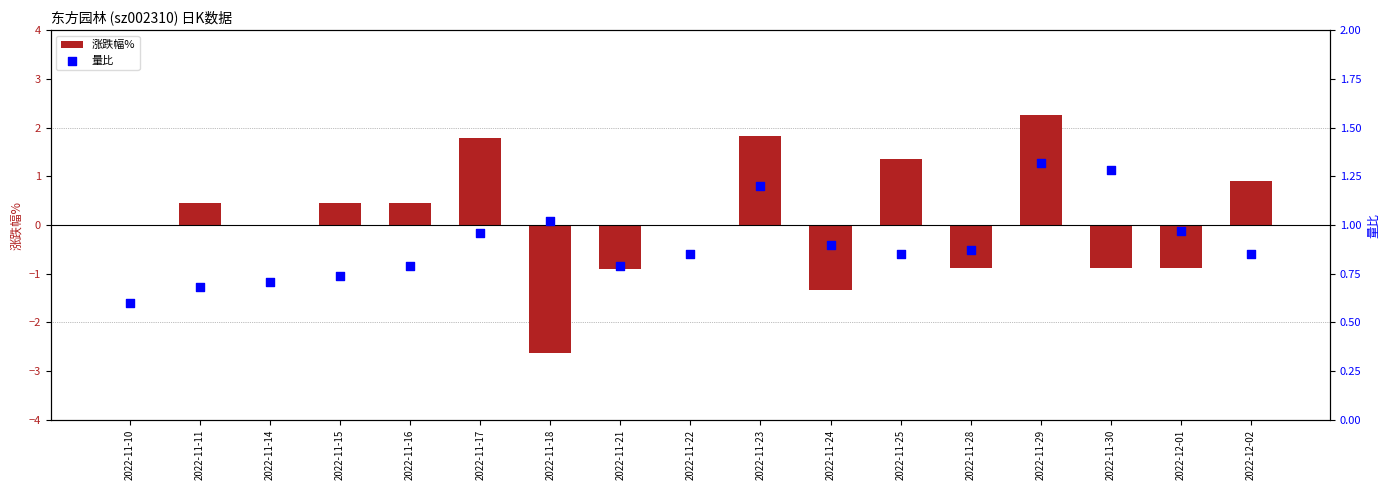

What are all the series names shown in the legend?

涨跌幅%, 量比